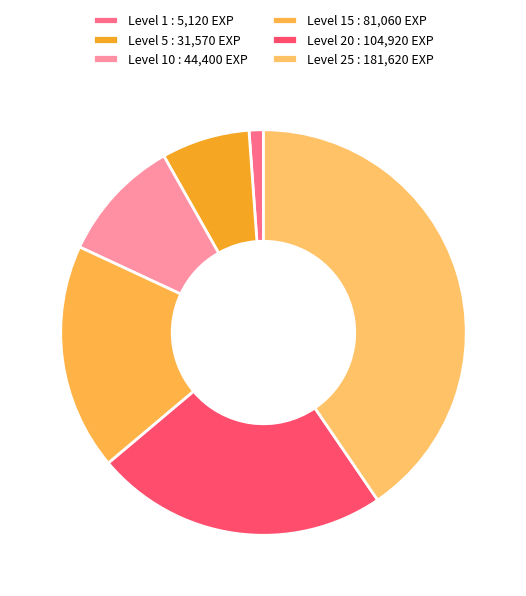

Which category has the biggest portion of the pie?

Level 25 : 181,620 EXP